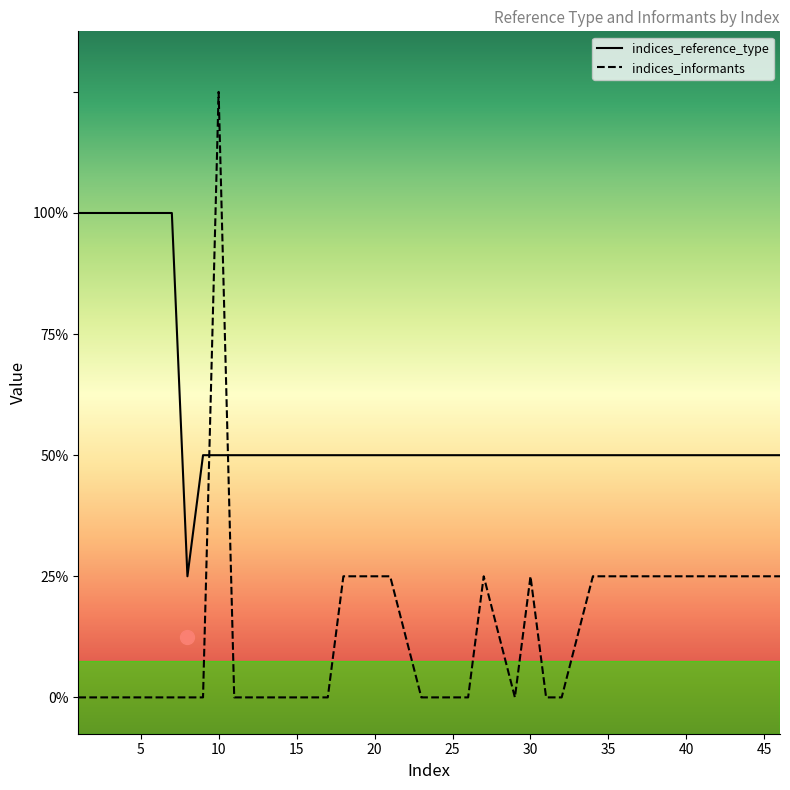

Between which two adjacent categories do indices_informants and indices_reference_type first intersect?

9 and 10